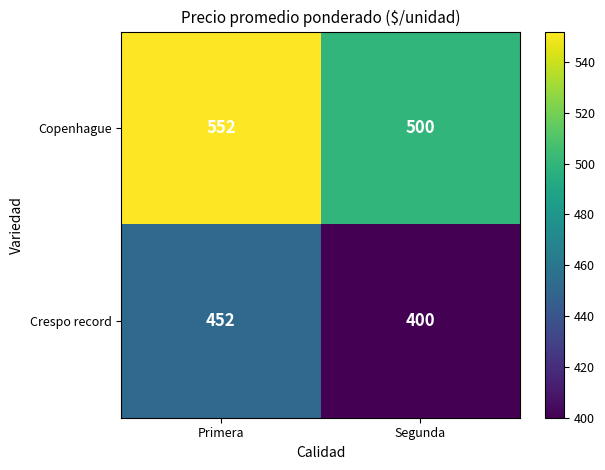

How many data points does each series have?

2